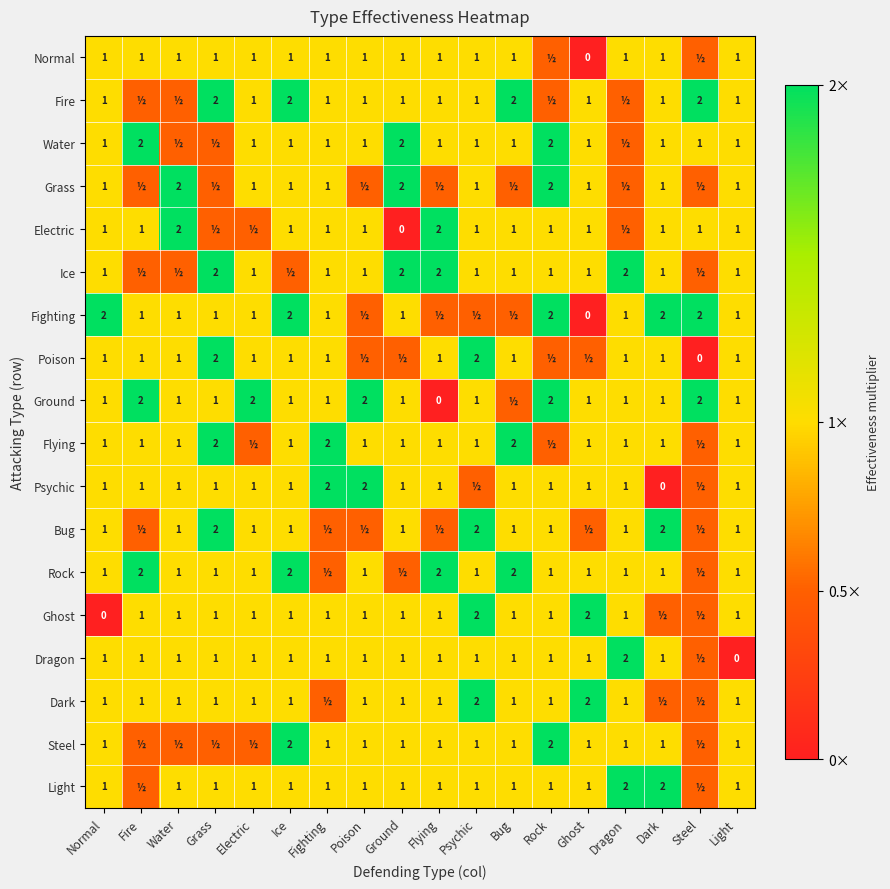

What is the total value across all series at Normal?

18.0